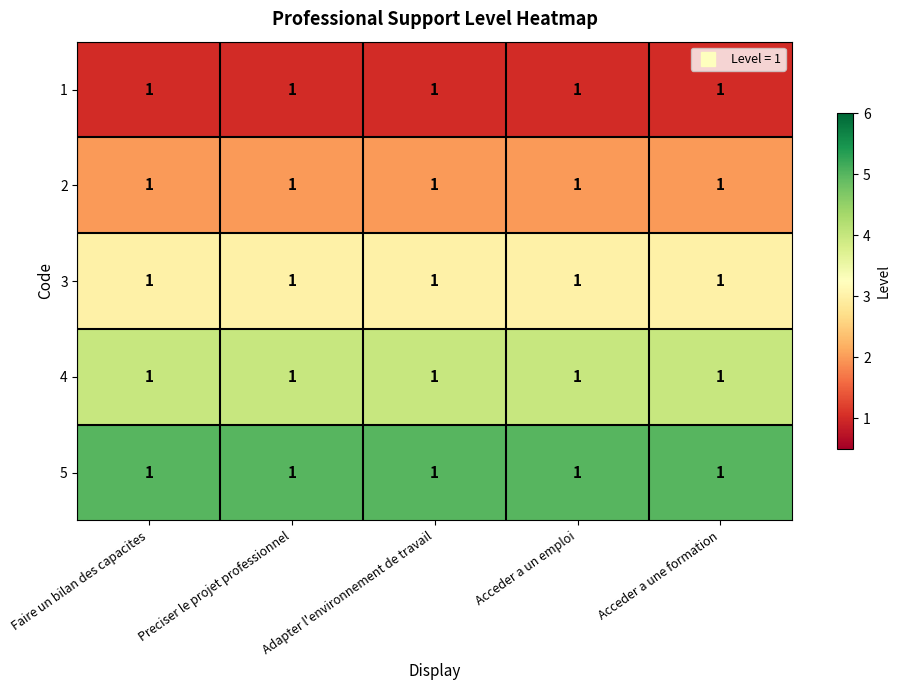

At which category is the sum across all series the highest?

Faire un bilan des capacites